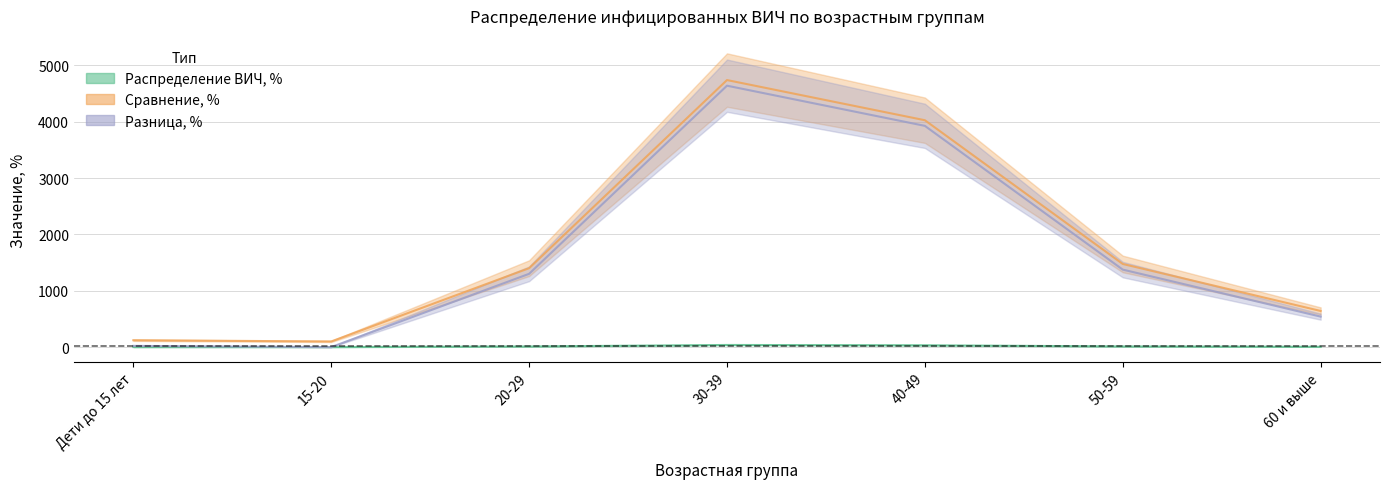

At which label does Разница, % first exceed 1300?

20-29